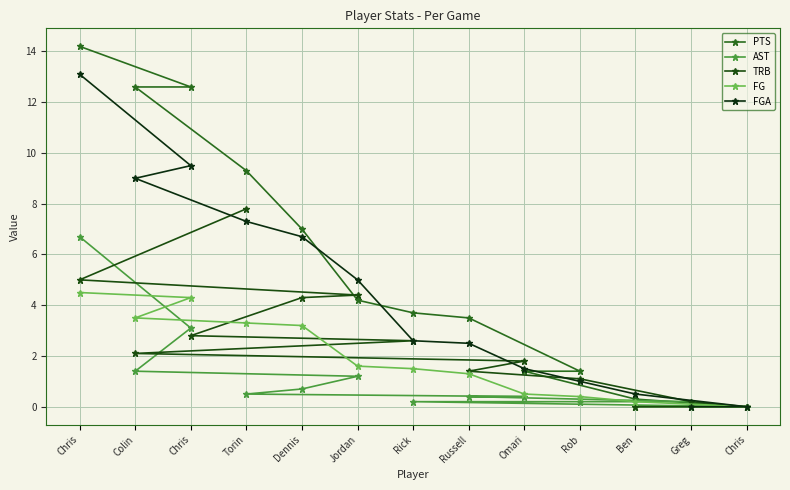

True or false: AST has a value of 0.2 at Russell.

False